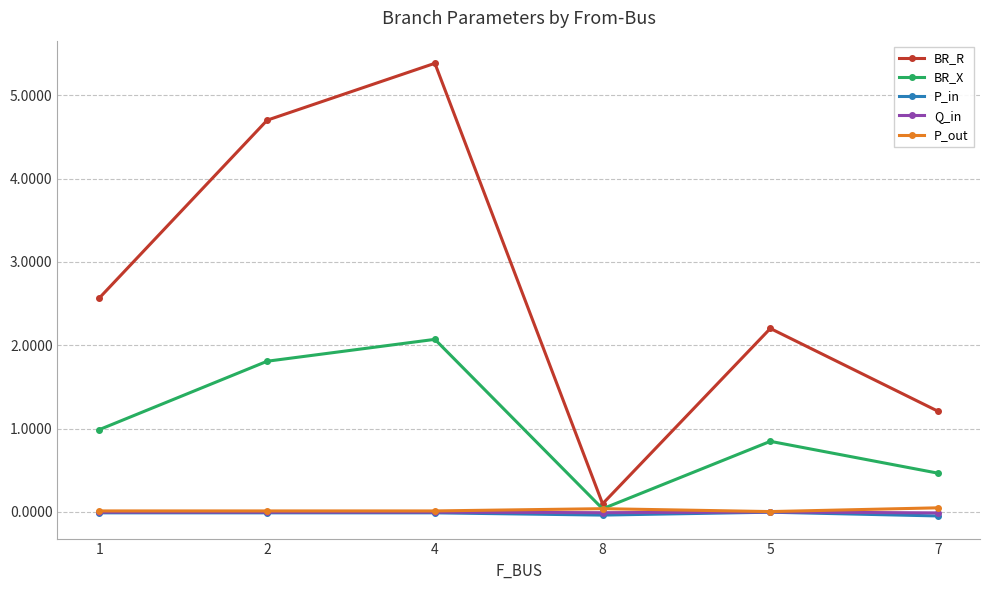

What is the greatest value displayed?

5.4